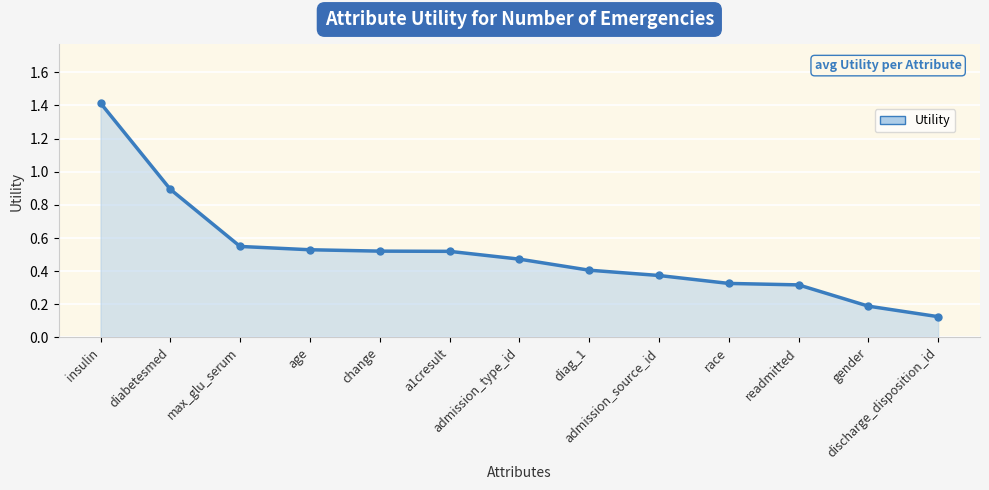

What is the value of the 2nd point from the left?

0.9